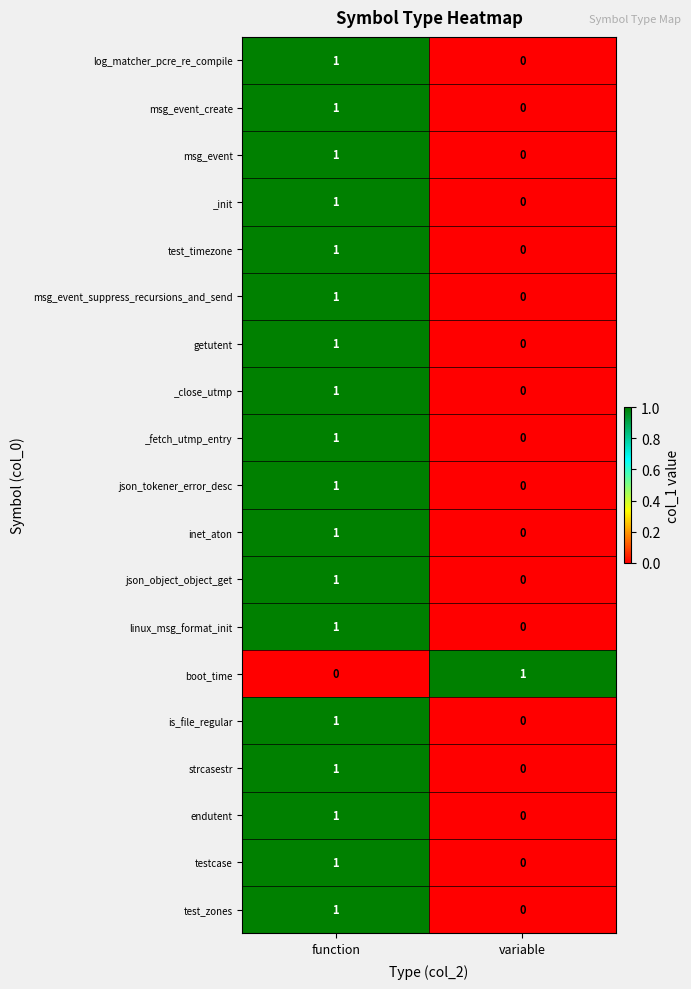

At which label is _init closest to 0?

variable